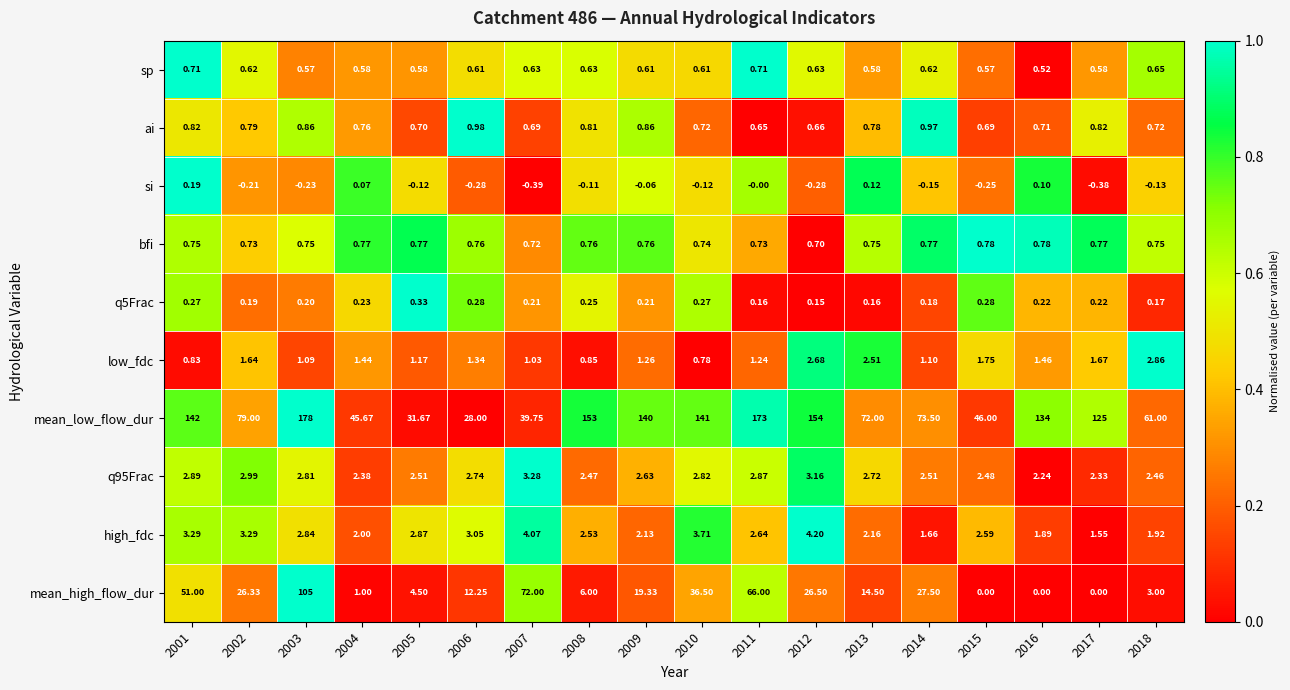

Which series has the largest total across all categories?

mean_low_flow_dur